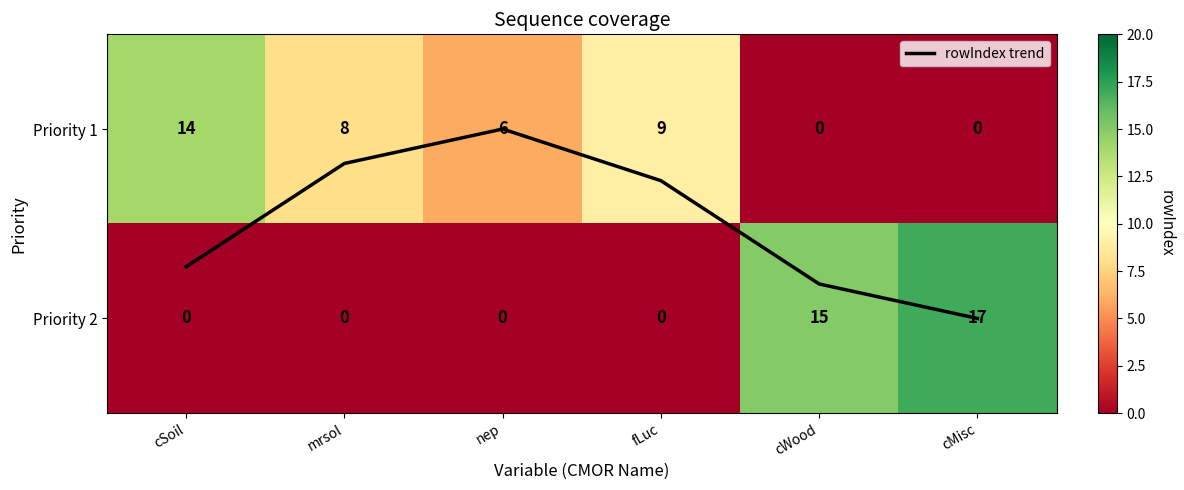

Rank the categories by rowIndex trend value from highest to lowest.

cMisc, cWood, cSoil, fLuc, mrsol, nep